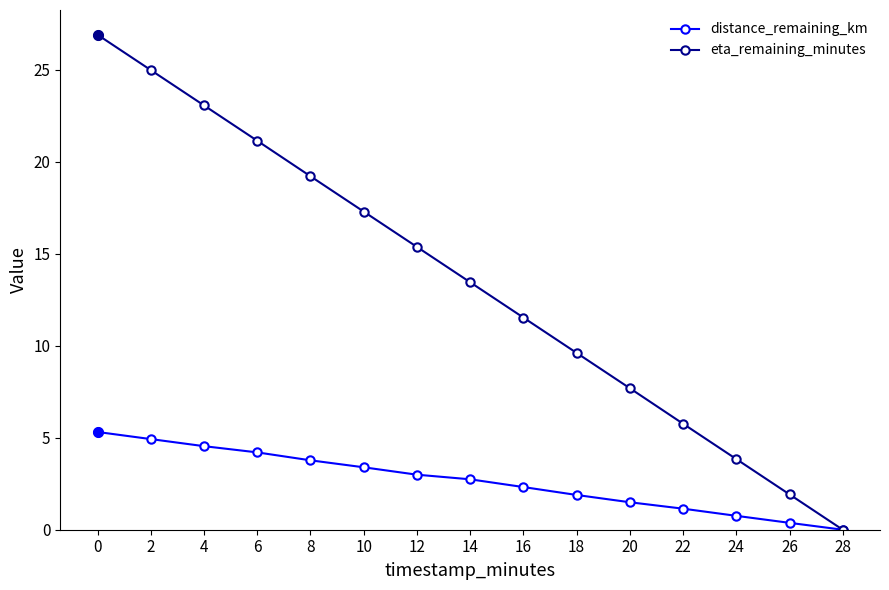

What value does the distance_remaining_km series have at 20?

1.5